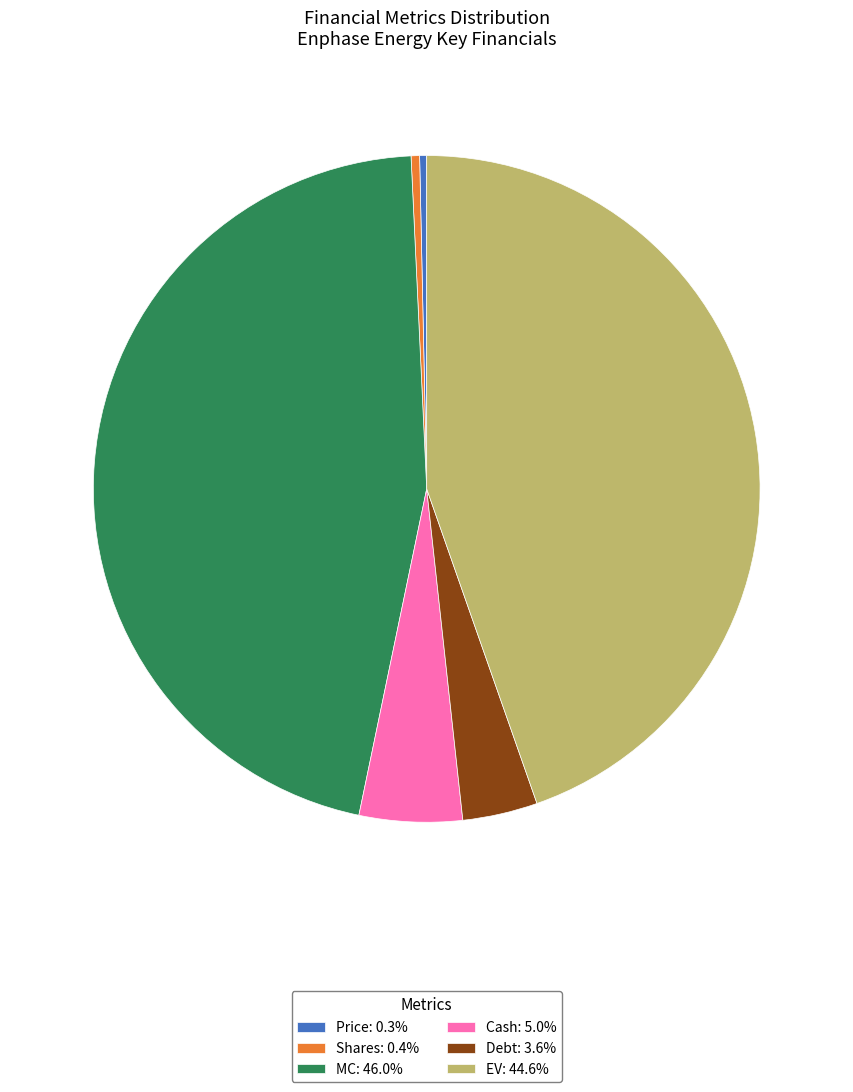

Approximately how many times larger is the value at MC: 46.0% compared to Price: 0.3%?

135.4